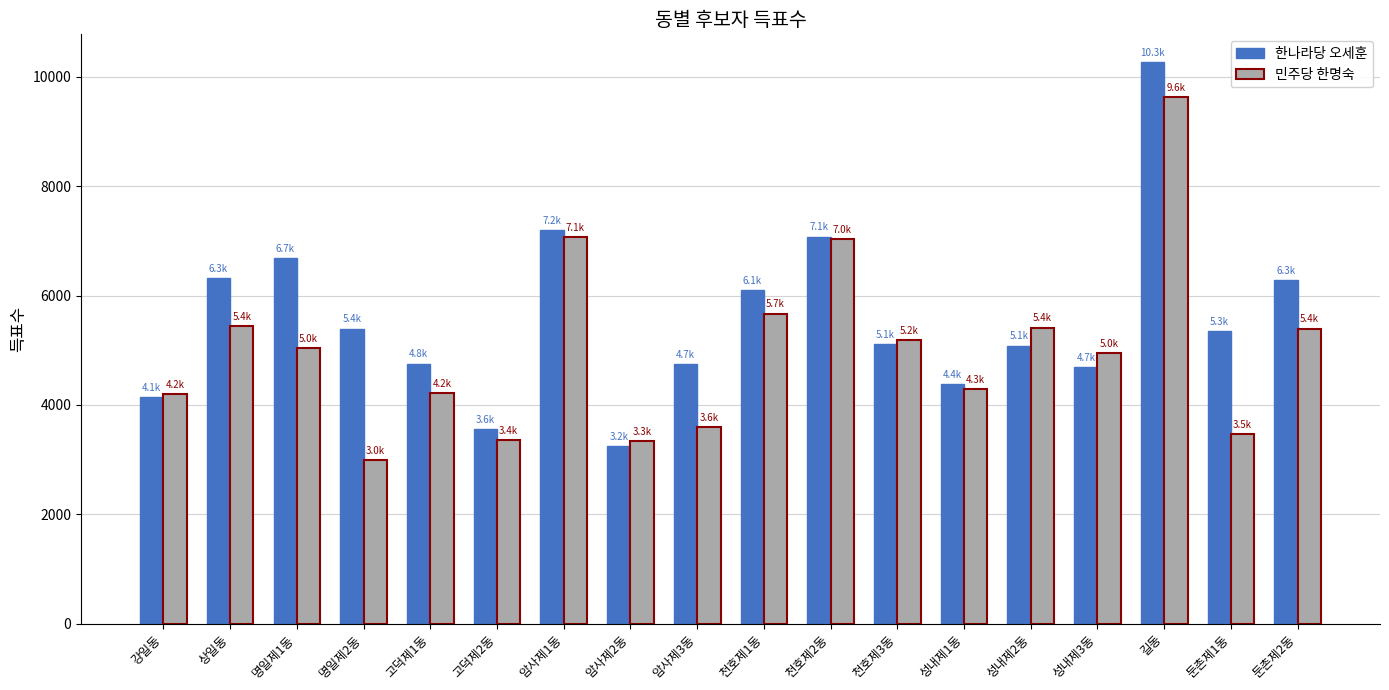

Does the chart contain stacked bars?

No